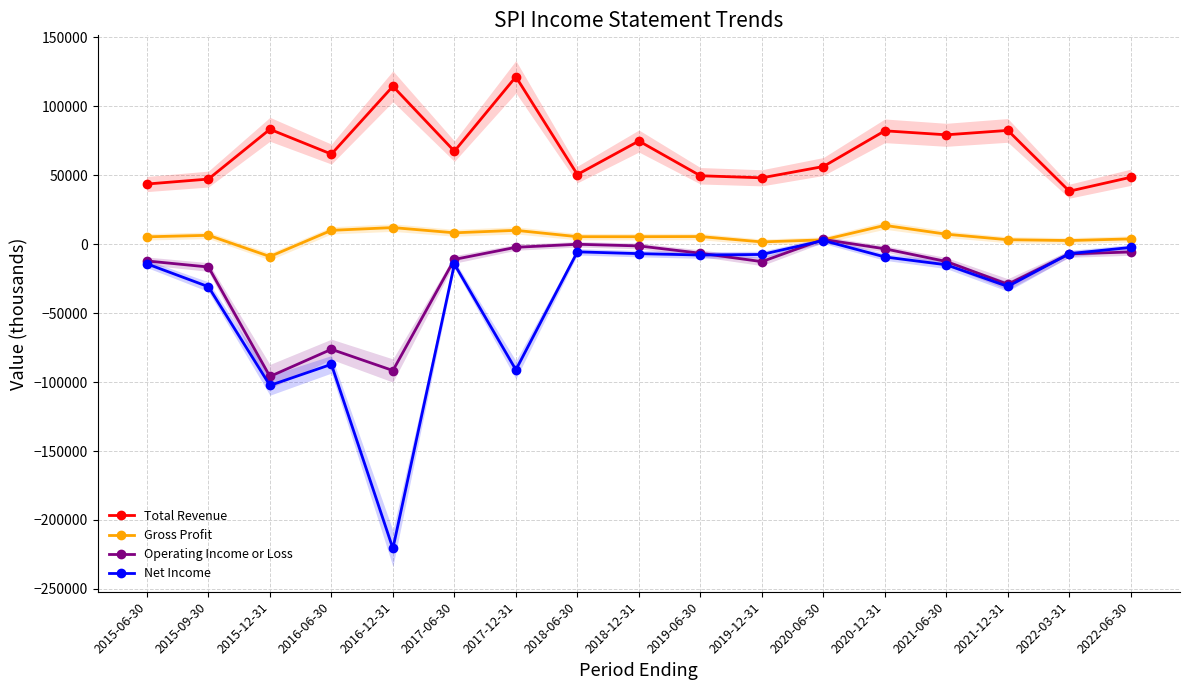

How many values in the Gross Profit series are below 5500?

7